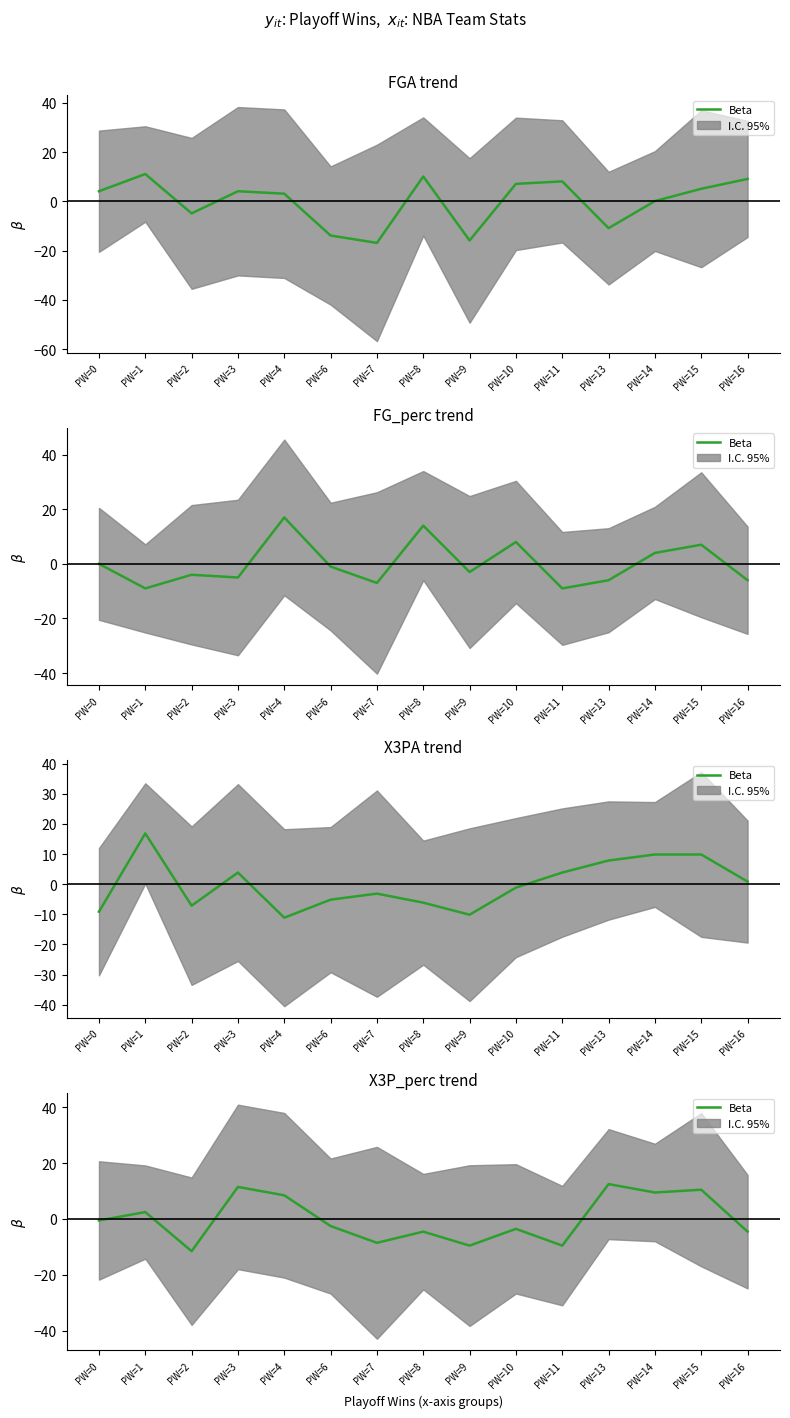

At which label does the data first exceed -2?

PW=0